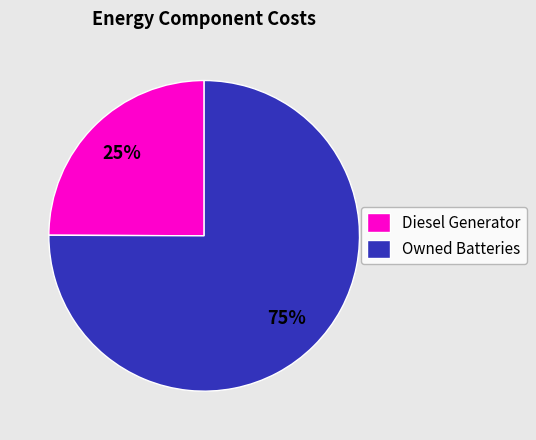

Approximately how many times larger is the value at Diesel Generator compared to Owned Batteries?

0.3